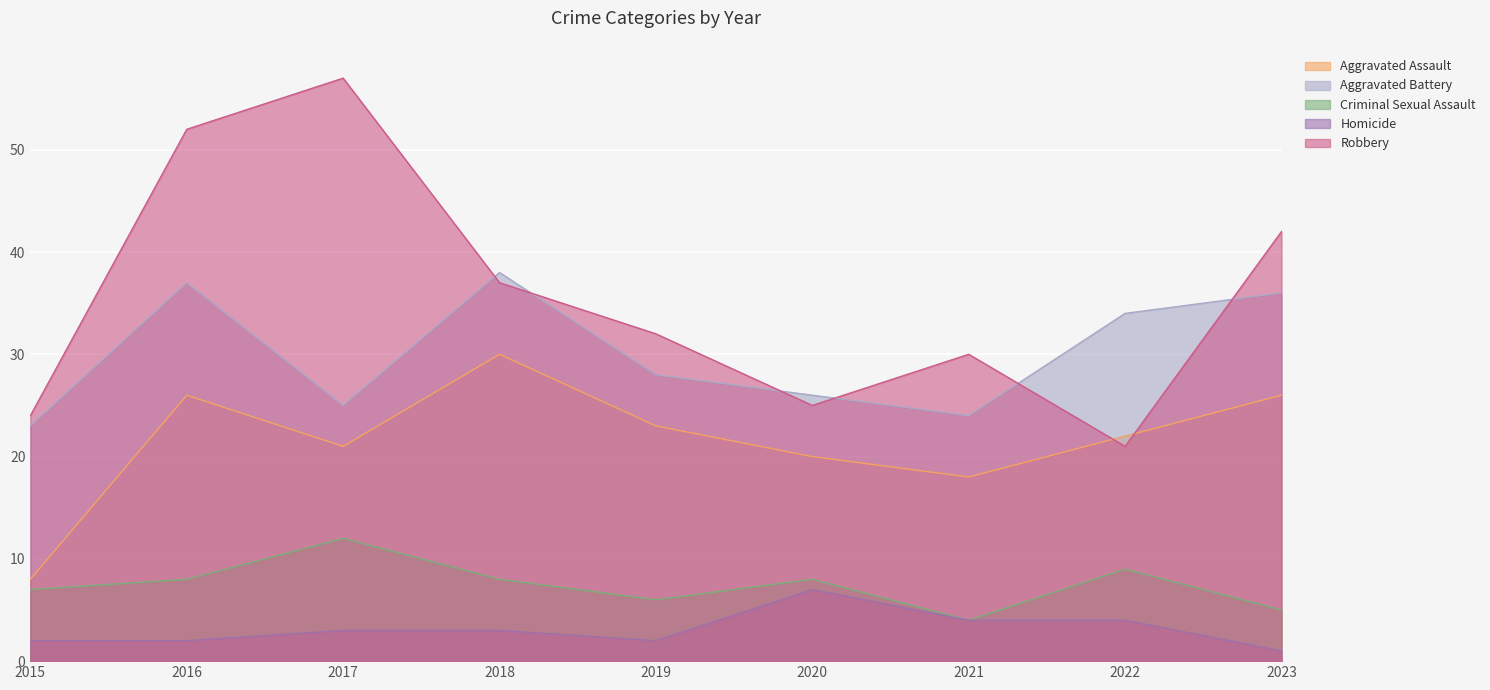

At 2015, list the series in order from smallest to largest.

Homicide, Criminal Sexual Assault, Aggravated Assault, Aggravated Battery, Robbery